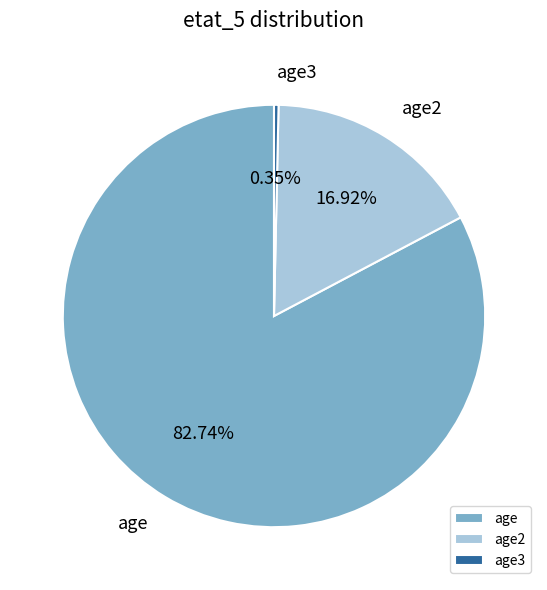

Which slice is the smallest?

age3